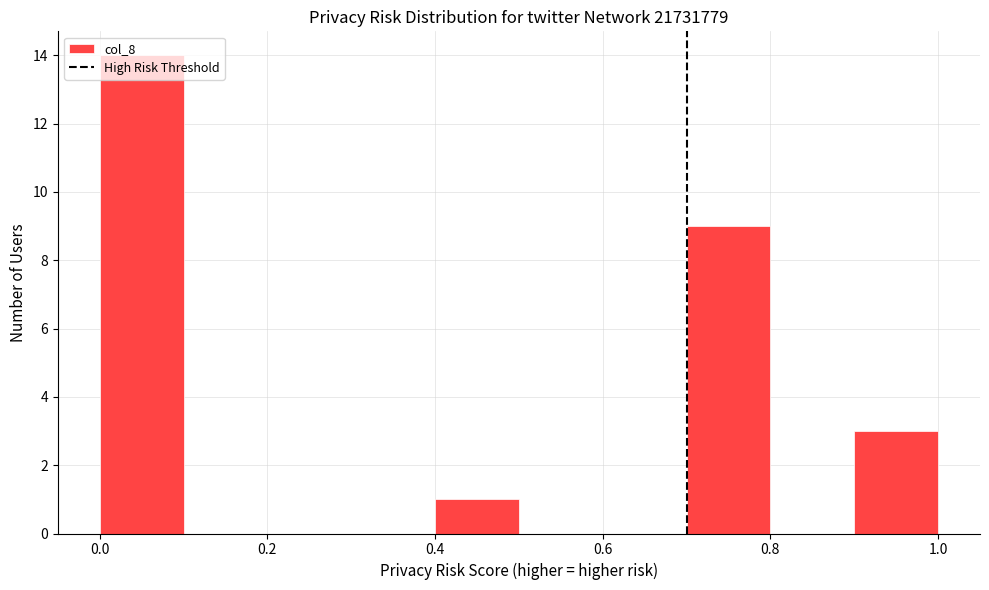

Reading left to right, transcribe this chart: for each bar, give the range it covers on the x-axis and its height. The values are not printed on the chart, so give them approximately, as read against the axis.

0.0 to 0.1: 14
0.1 to 0.2: 0
0.2 to 0.3: 0
0.3 to 0.4: 0
0.4 to 0.5: 1
0.5 to 0.6: 0
0.6 to 0.7: 0
0.7 to 0.8: 9
0.8 to 0.9: 0
0.9 to 1.0: 3